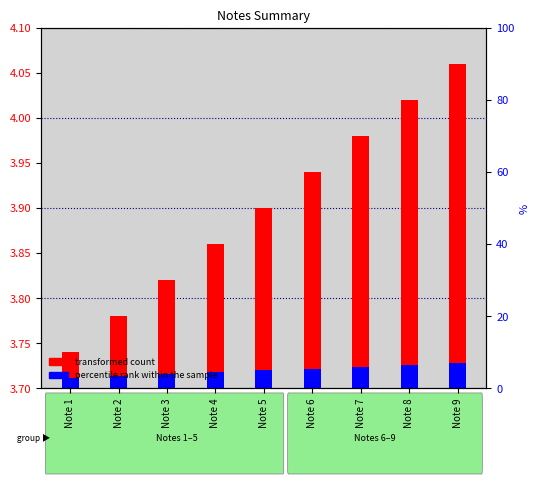

At which category does the chart reach its minimum across all series?

Note 1